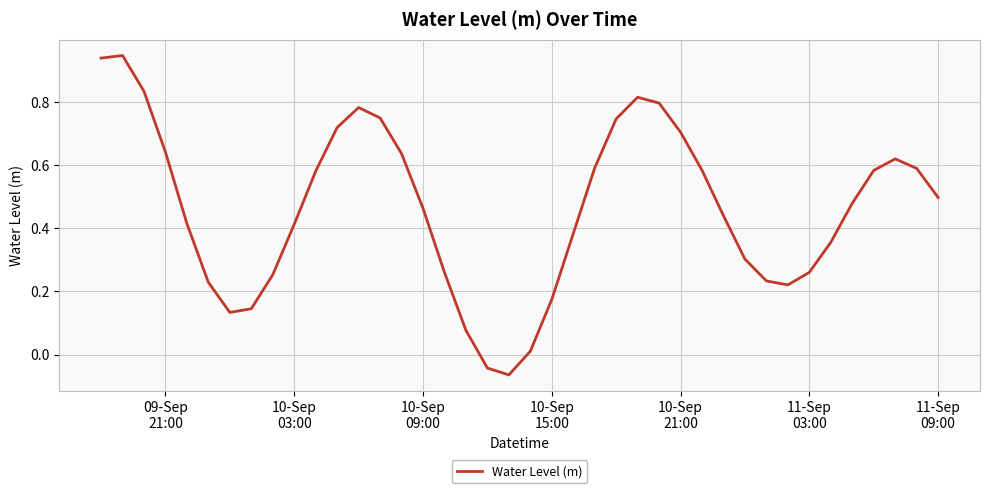

What is the difference between the maximum and minimum values?

1.0